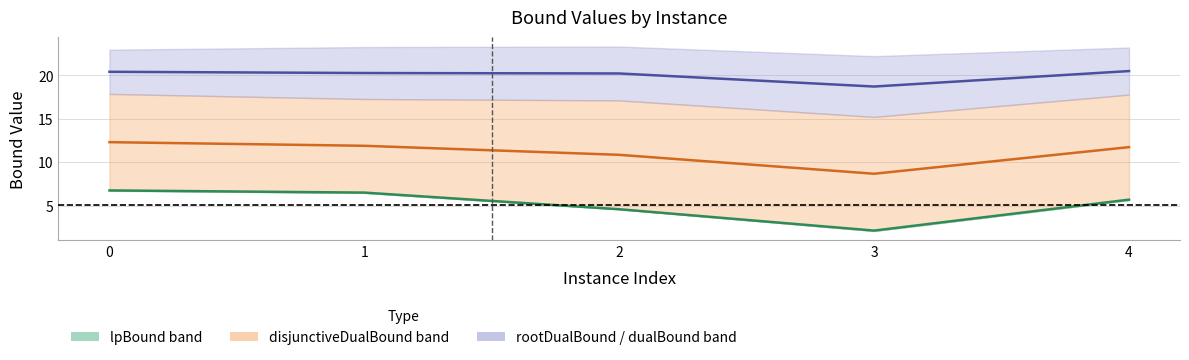

Is it true that disjunctiveDualBound equals 6.5 at 2?

False